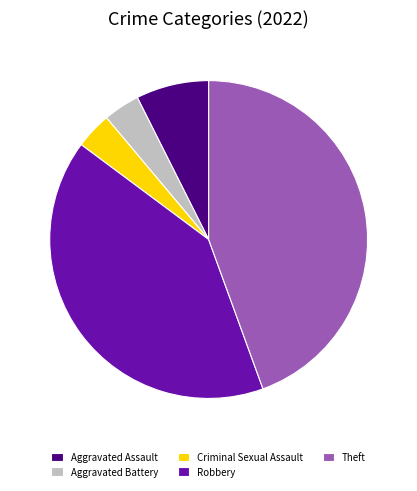

What is the ratio of the value at Robbery to the value at Aggravated Assault?

5.5